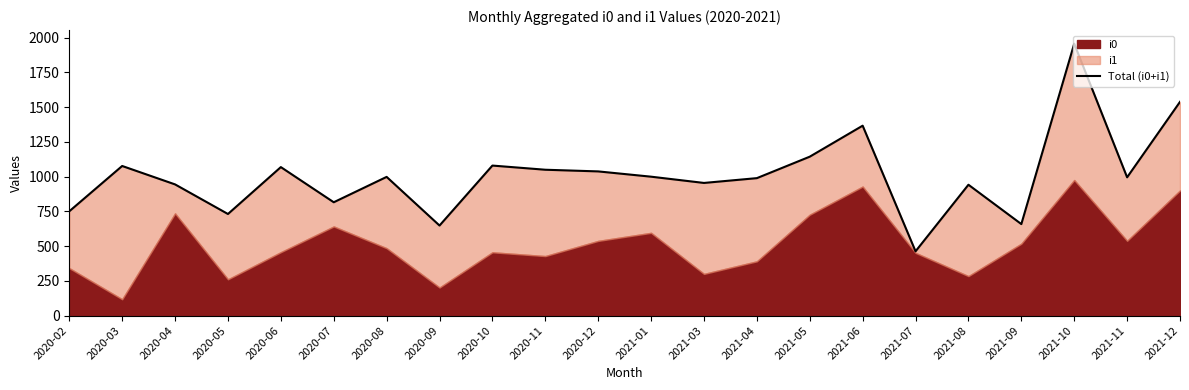

What is the label of the 6th point from the left?

2020-07